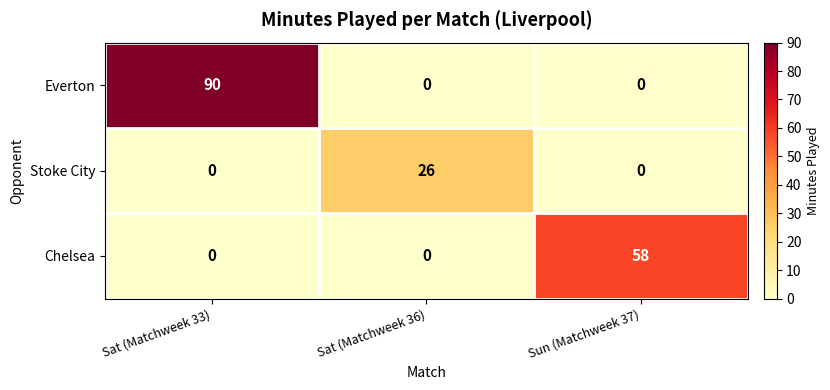

Reading left to right, what are all the values shown in this chart?

Everton: Sat (Matchweek 33)=90	Sat (Matchweek 36)=0	Sun (Matchweek 37)=0
Stoke City: Sat (Matchweek 33)=0	Sat (Matchweek 36)=26	Sun (Matchweek 37)=0
Chelsea: Sat (Matchweek 33)=0	Sat (Matchweek 36)=0	Sun (Matchweek 37)=58